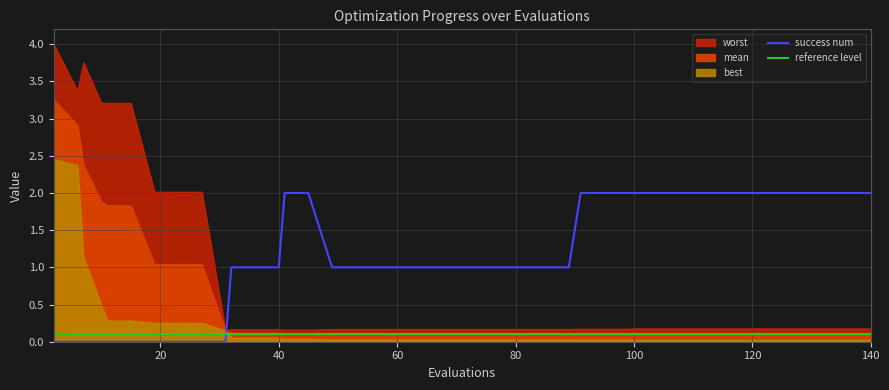

What is the value of the mean point at the 17th from the left?

0.1